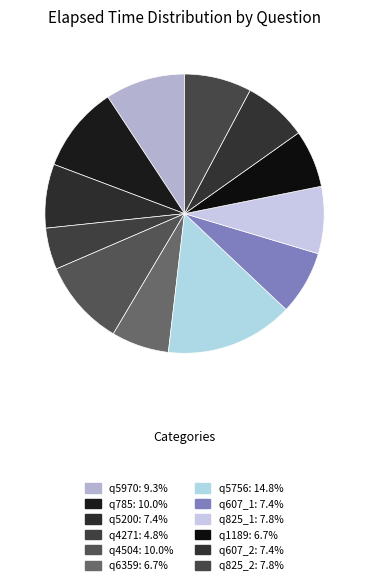

Which category has the biggest portion of the pie?

q5756